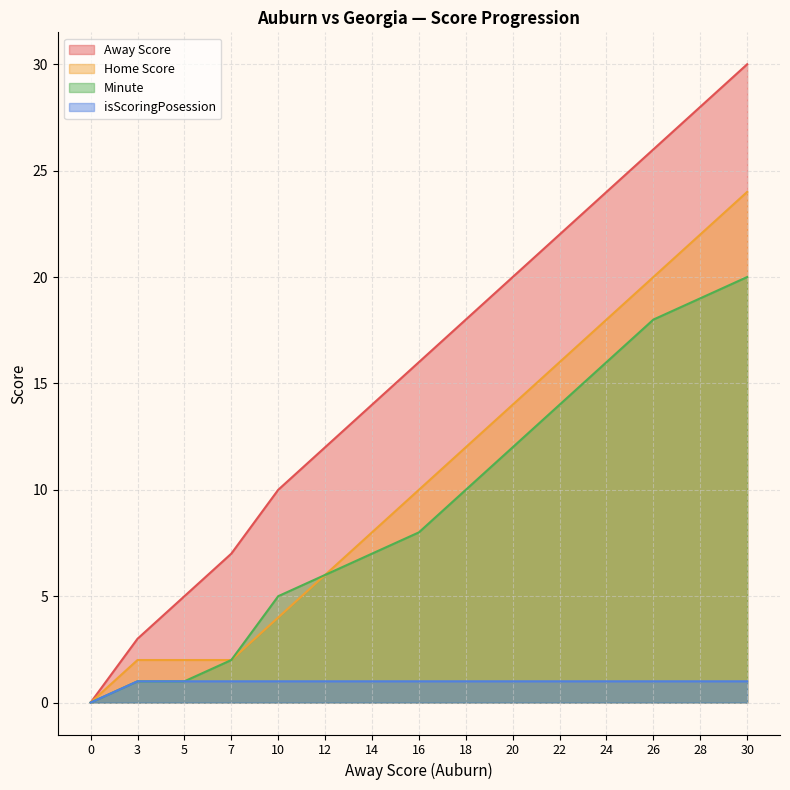

At which category is the sum across all series the highest?

30